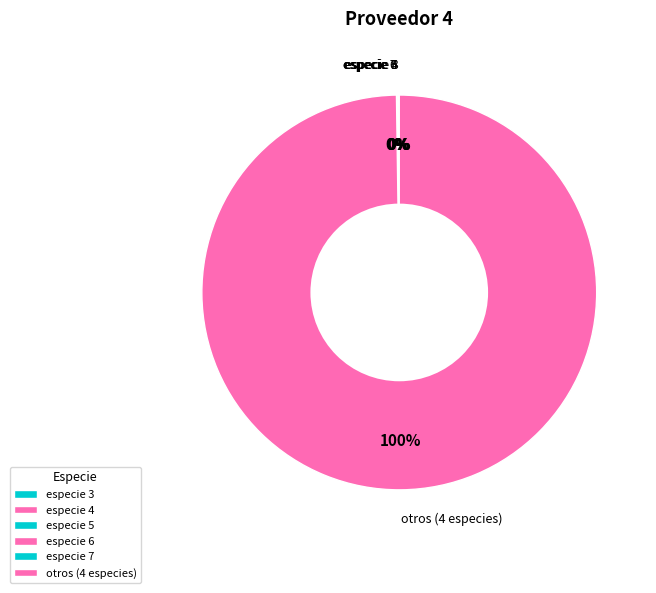

What is the largest slice in the pie chart?

otros (4 especies)